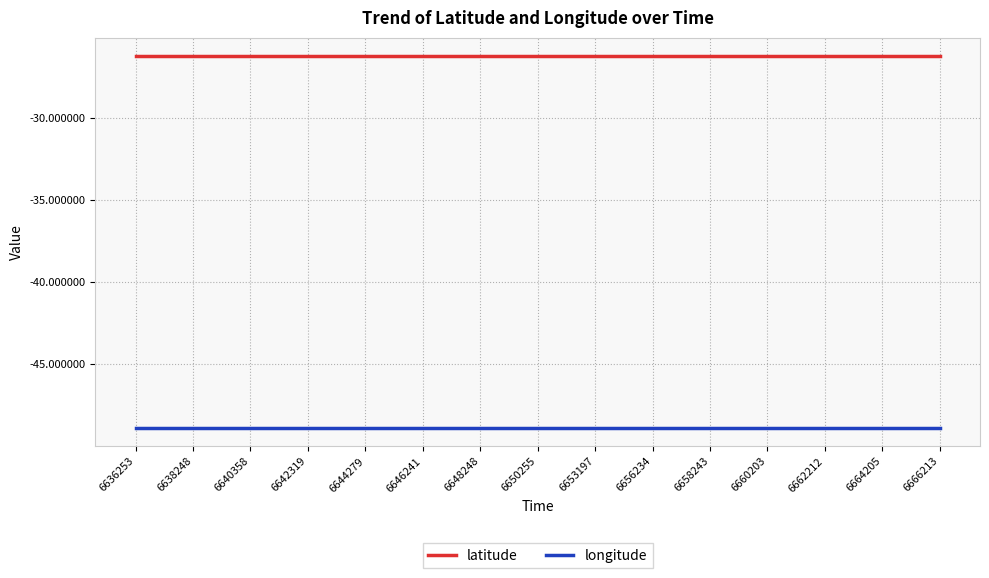

What is the minimum value shown in the chart?

-48.8